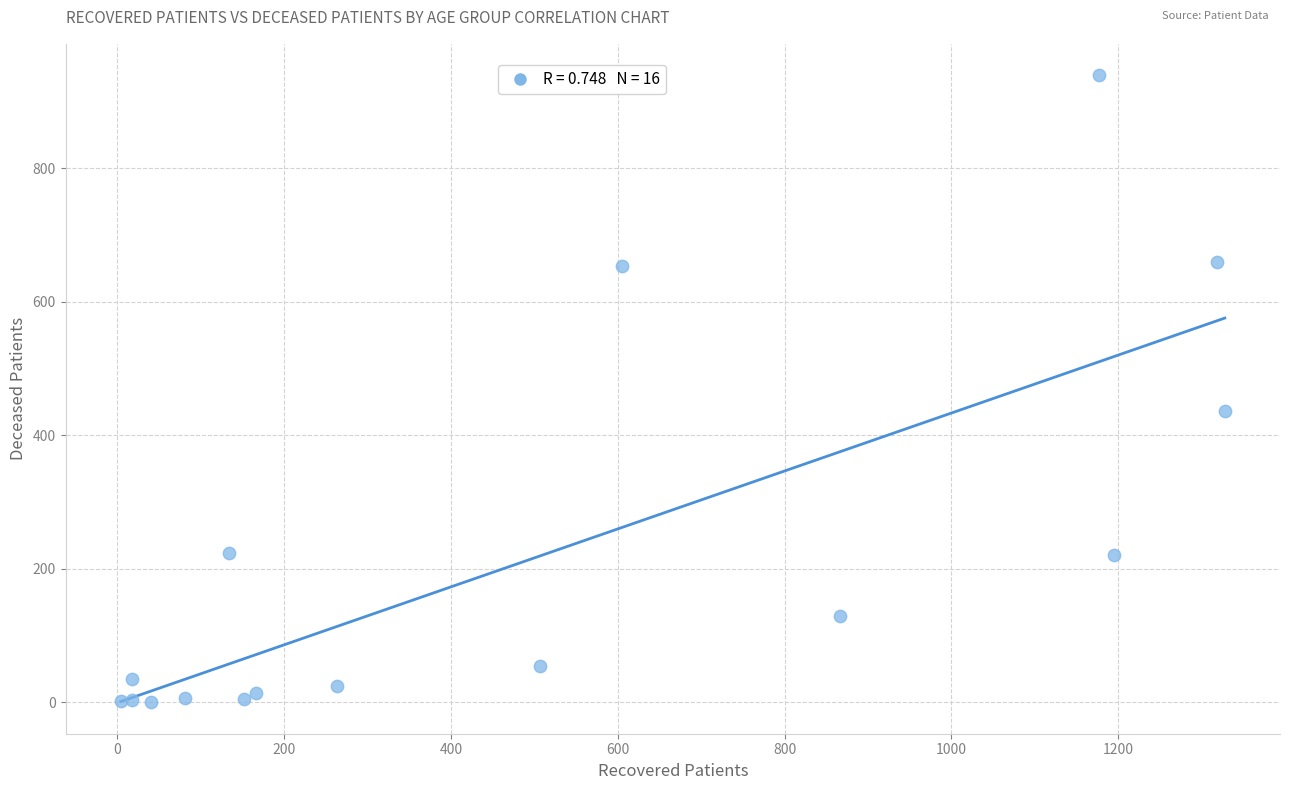

What Y value in the scatter plot is closest to 469?

436